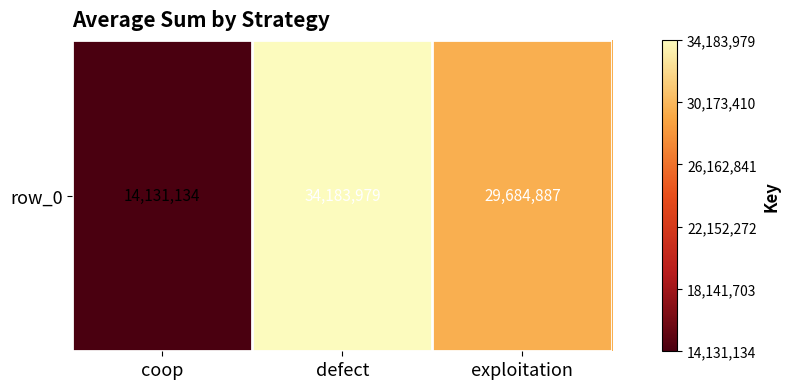

Which category has the lowest value across all series?

coop